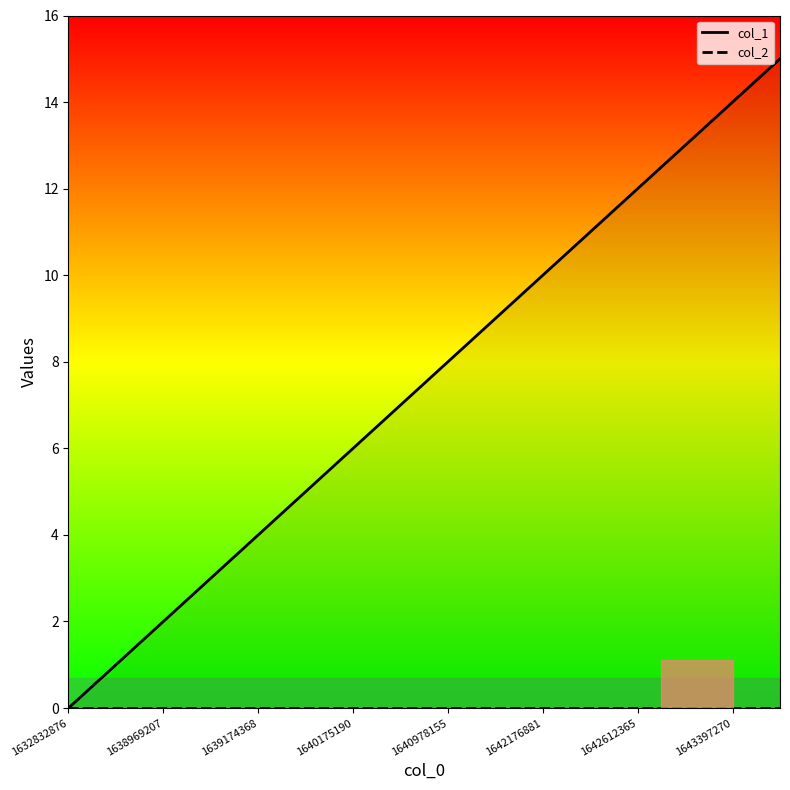

The chart shows a value of 2 at 1638969207. True or false?

True